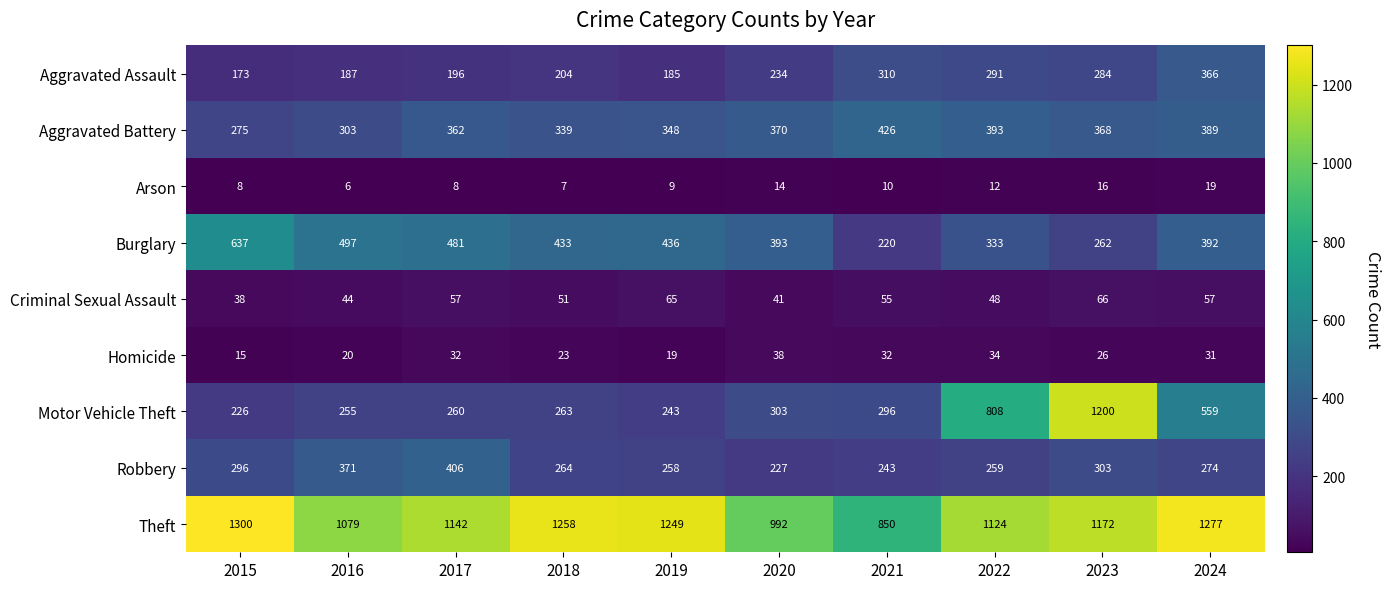

What is the difference between the highest and lowest values at 2015?

1292